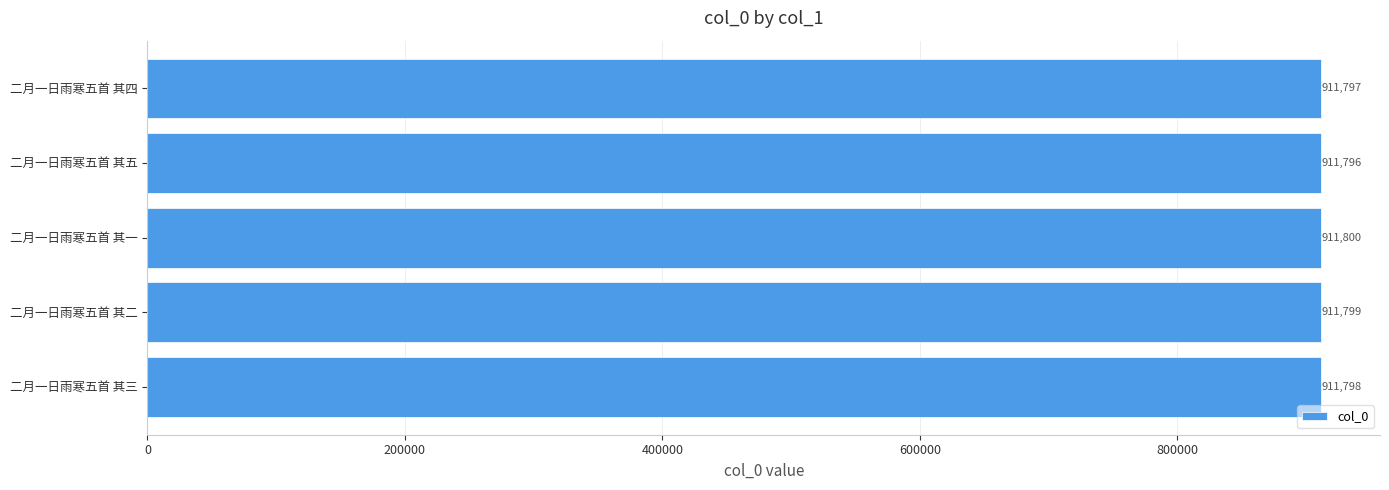

At which label is the value closest to 911798?

二月一日雨寒五首 其三